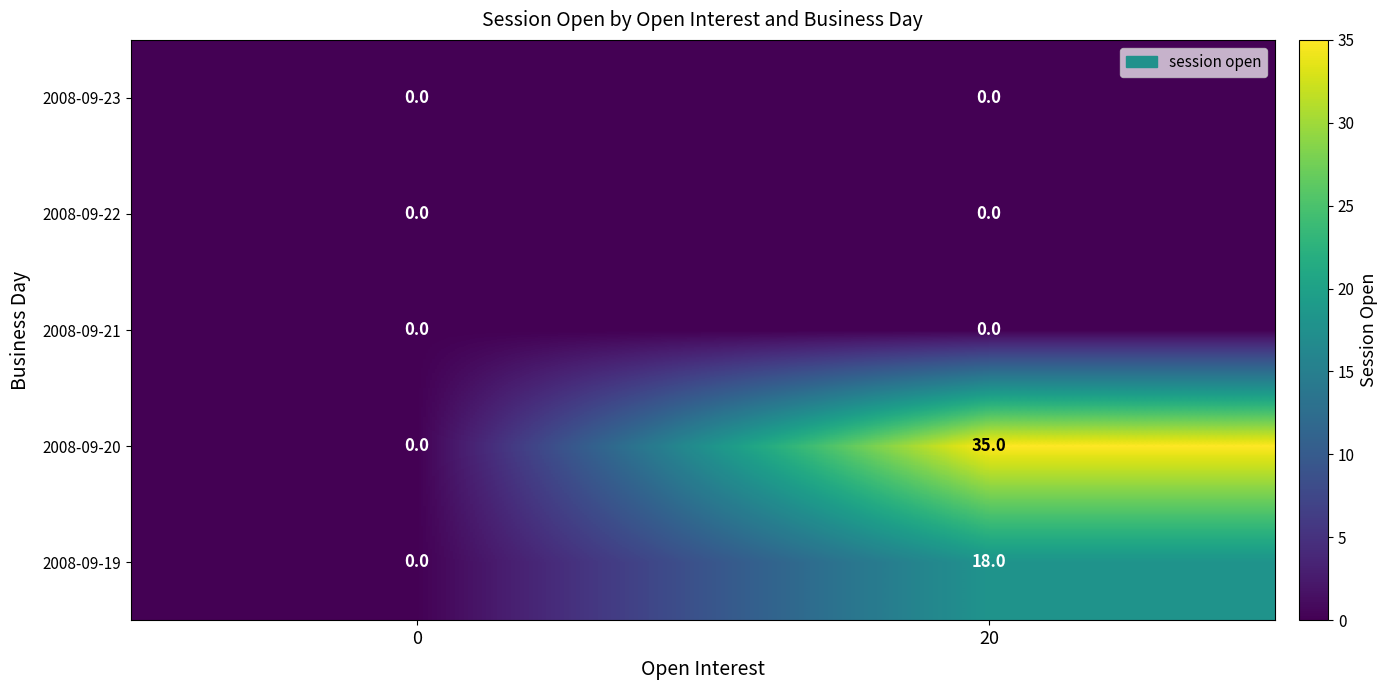

How many categories are shown in the chart?

2